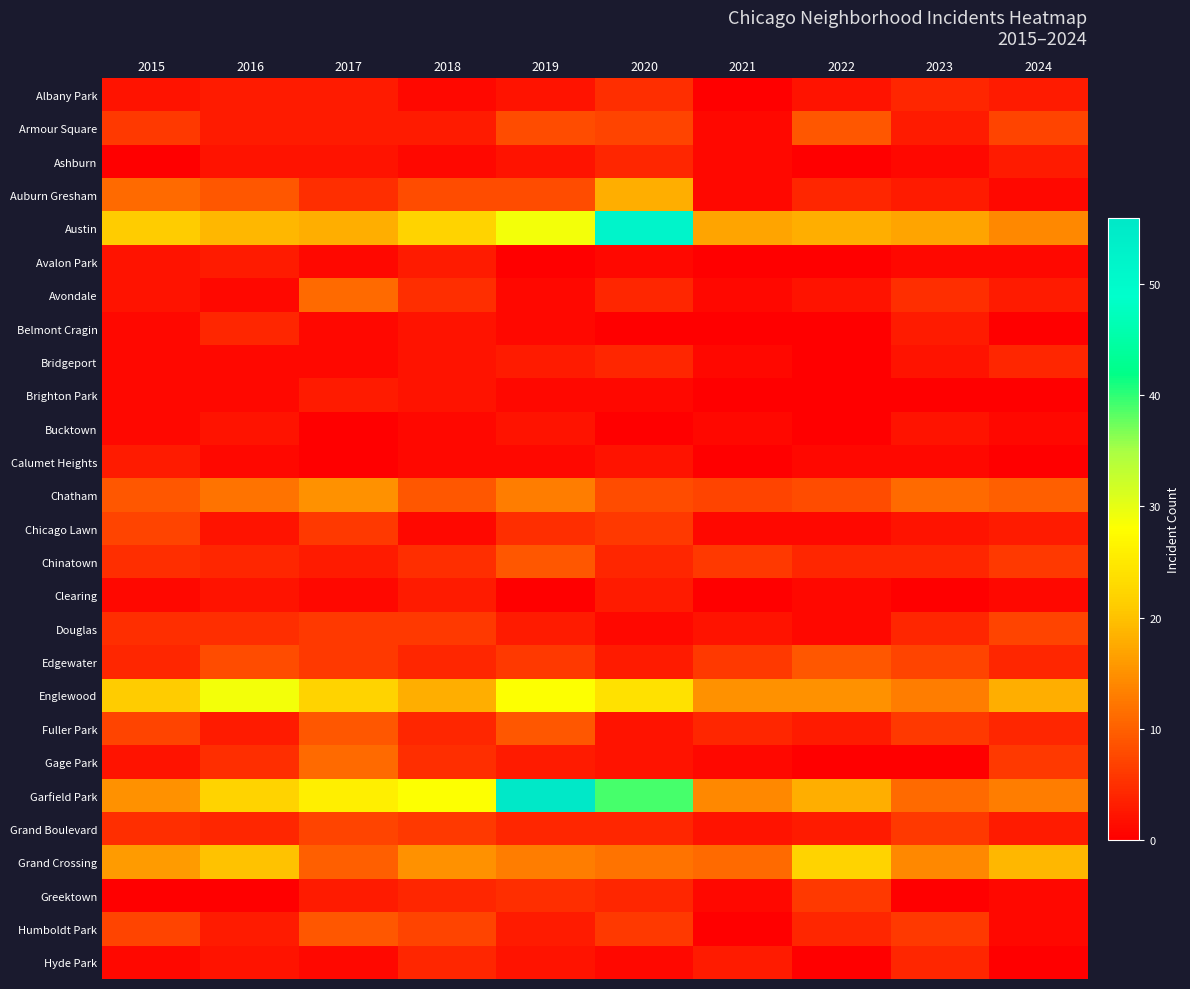

At which category does the chart reach its minimum across all series?

2021